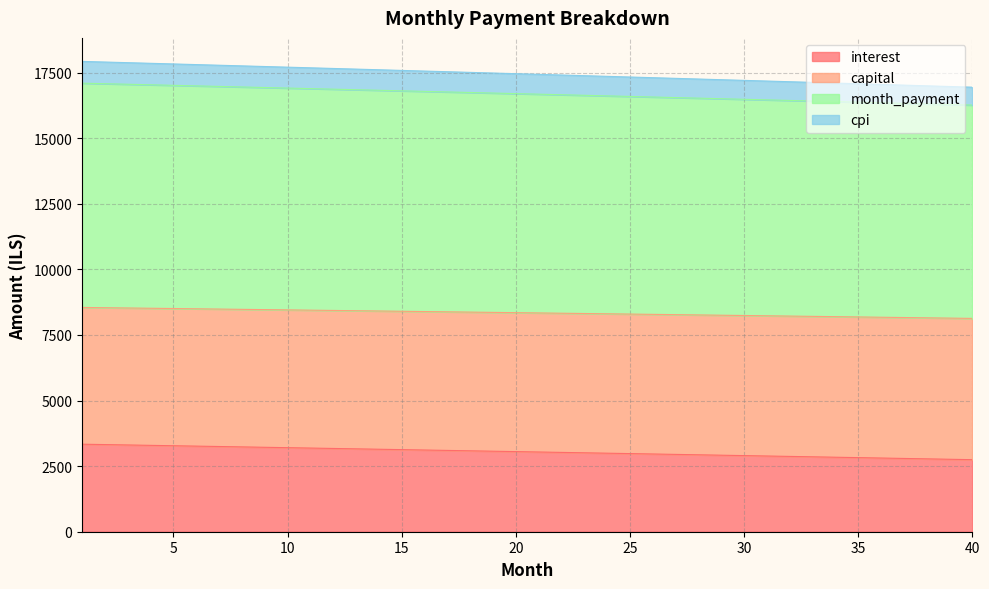

Is it true that capital equals 6907.0 at 34?

False